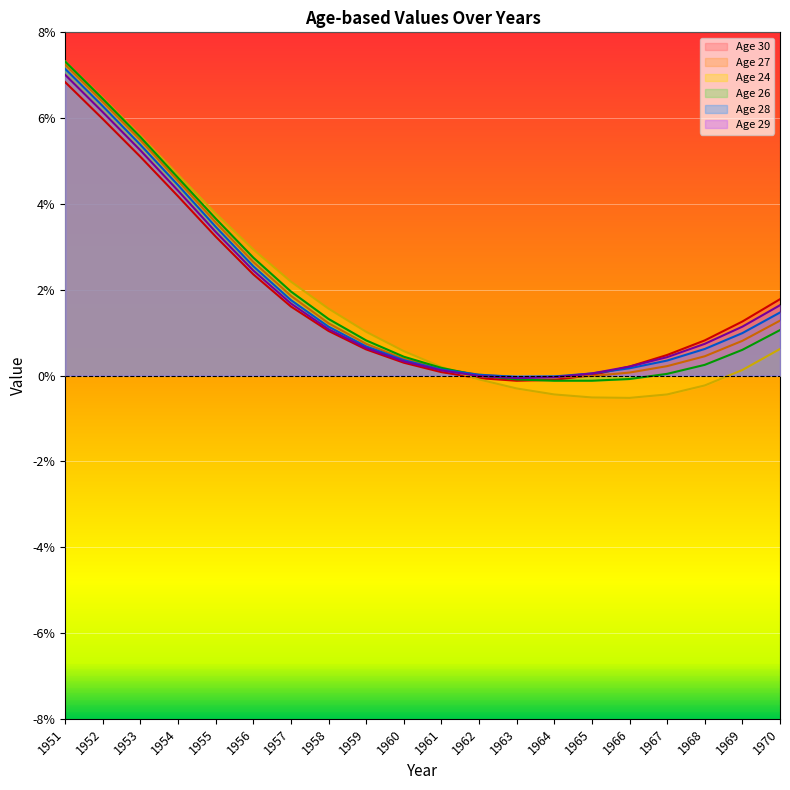

Between 1965 and 1960, which is larger?

1960